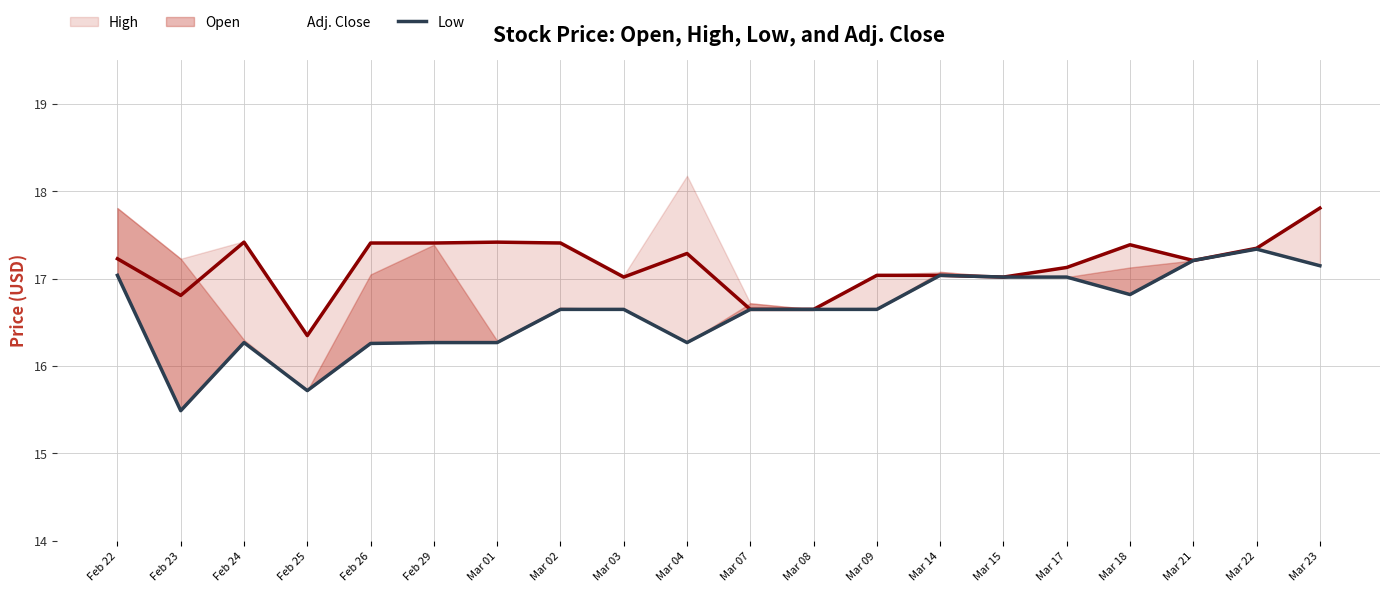

Where is Low nearest to the value 16?

Feb 26